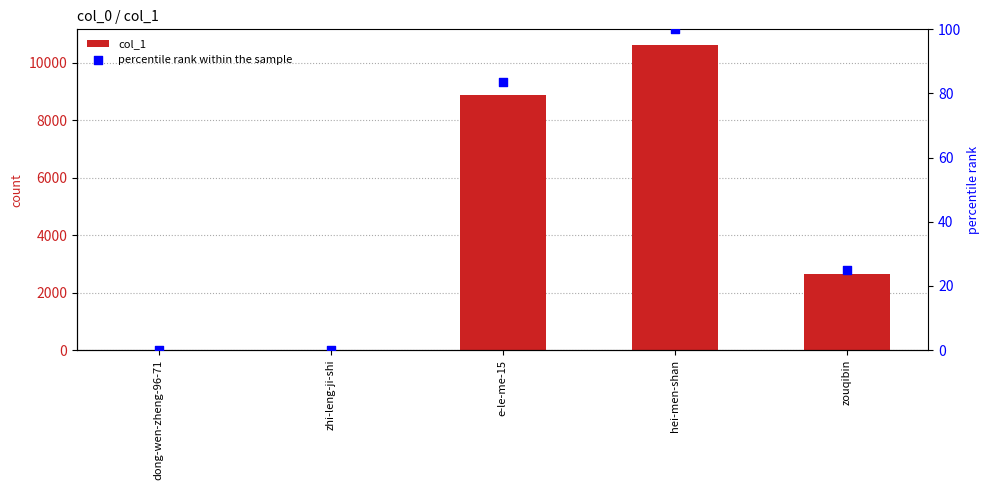

Which series contains the highest Y value?

col_1